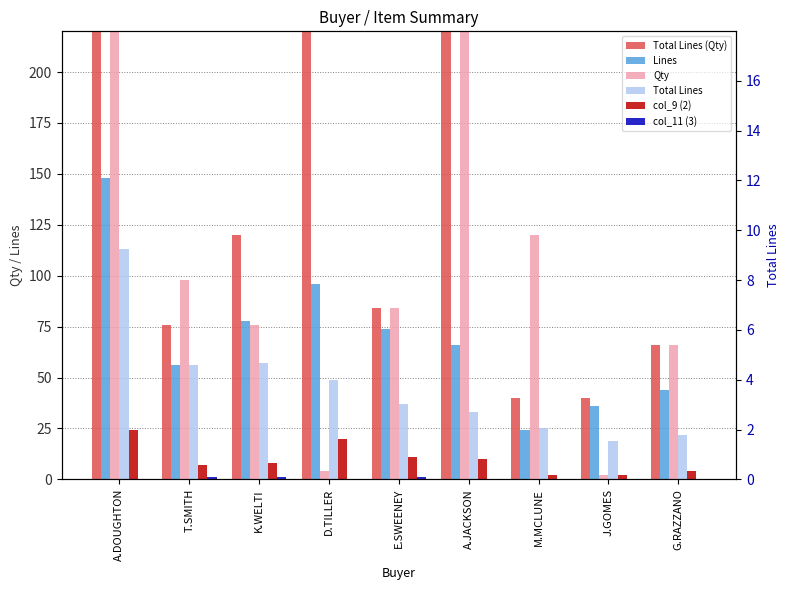

Reading left to right, list all the values displayed in this chart.

Total Lines (Qty): 1382	76	120	588	84	292	40	40	66
Lines: 148	56	78	96	74	66	24	36	44
Qty: 462	98	76	4	84	260	120	2	66
Total Lines: 113	56	57	49	37	33	25	19	22
col_9 (2): 24	7	8	20	11	10	2	2	4
col_11 (3): 0	1	1	0	1	0	0	0	0